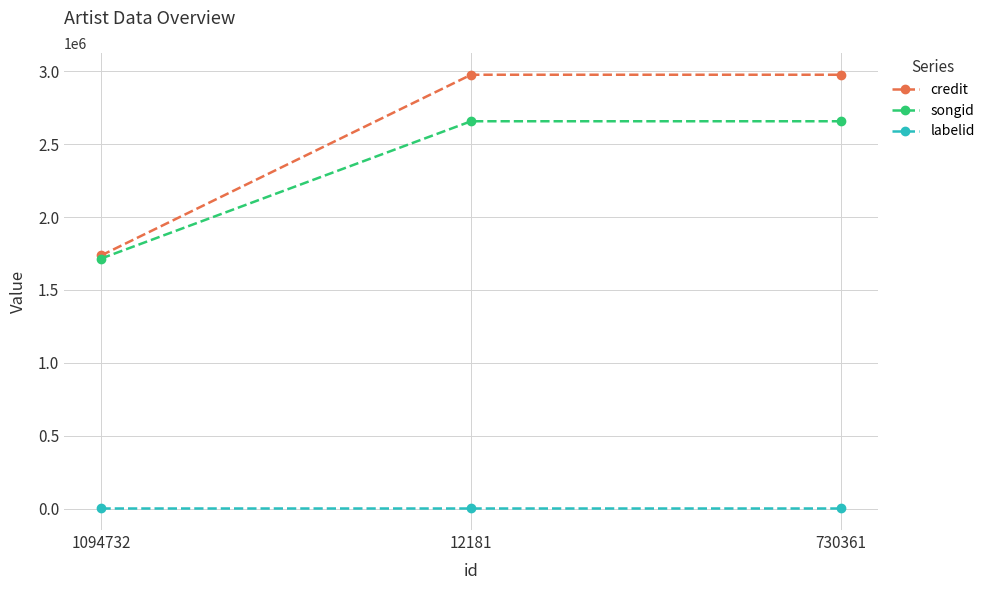

True or false: labelid has a value of 2953 at 12181.

True